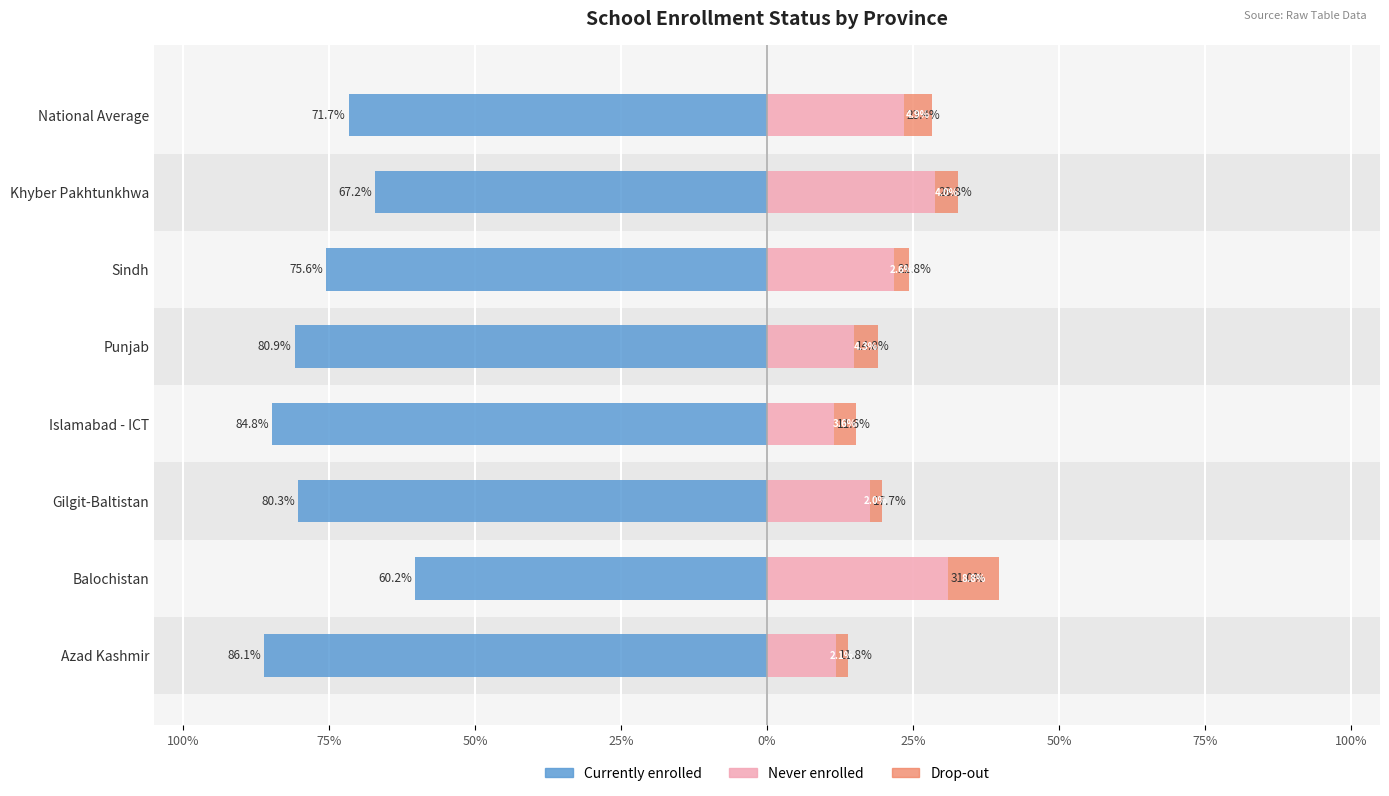

How many Never enrolled values are between 0 and 1?

8